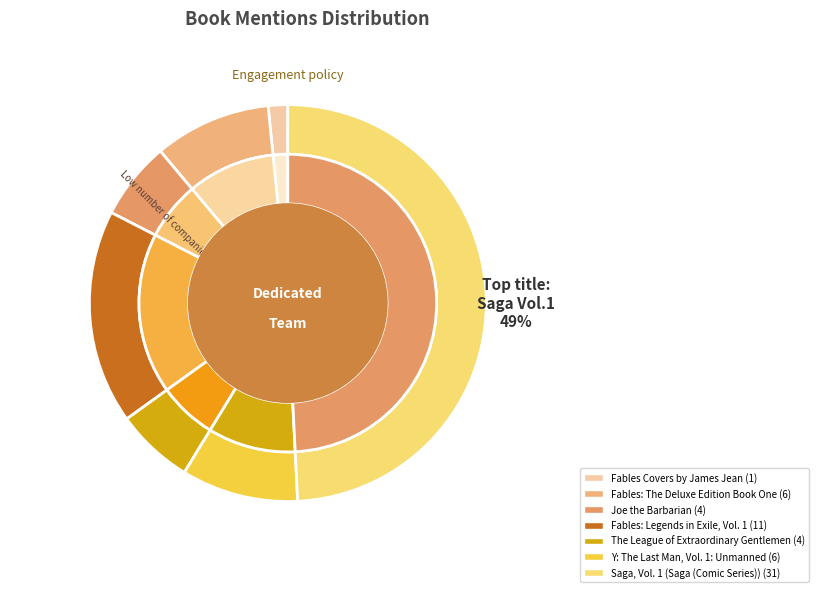

What is the smallest slice in the pie chart?

Fables Covers by James Jean